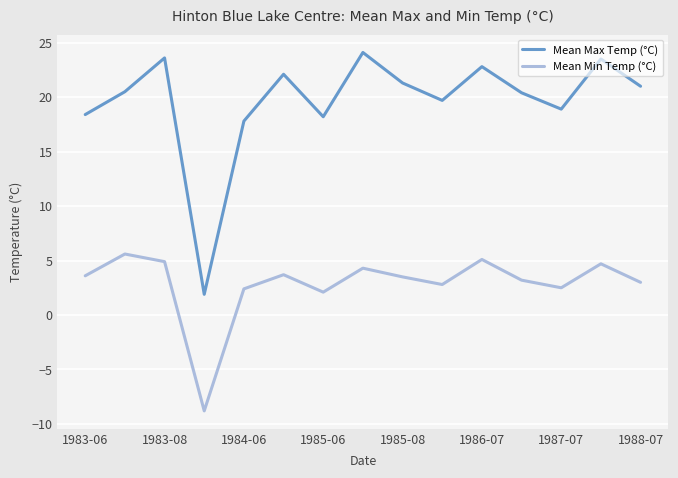

What is the lowest value of the Mean Max Temp (°C) series?

1.9